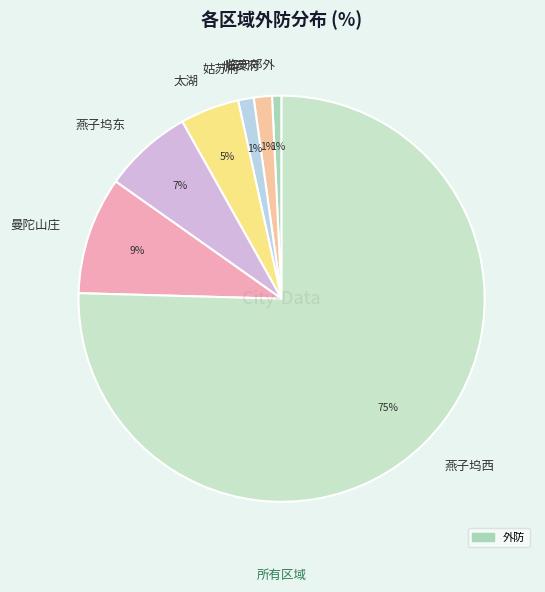

What is the largest slice in the pie chart?

燕子坞西